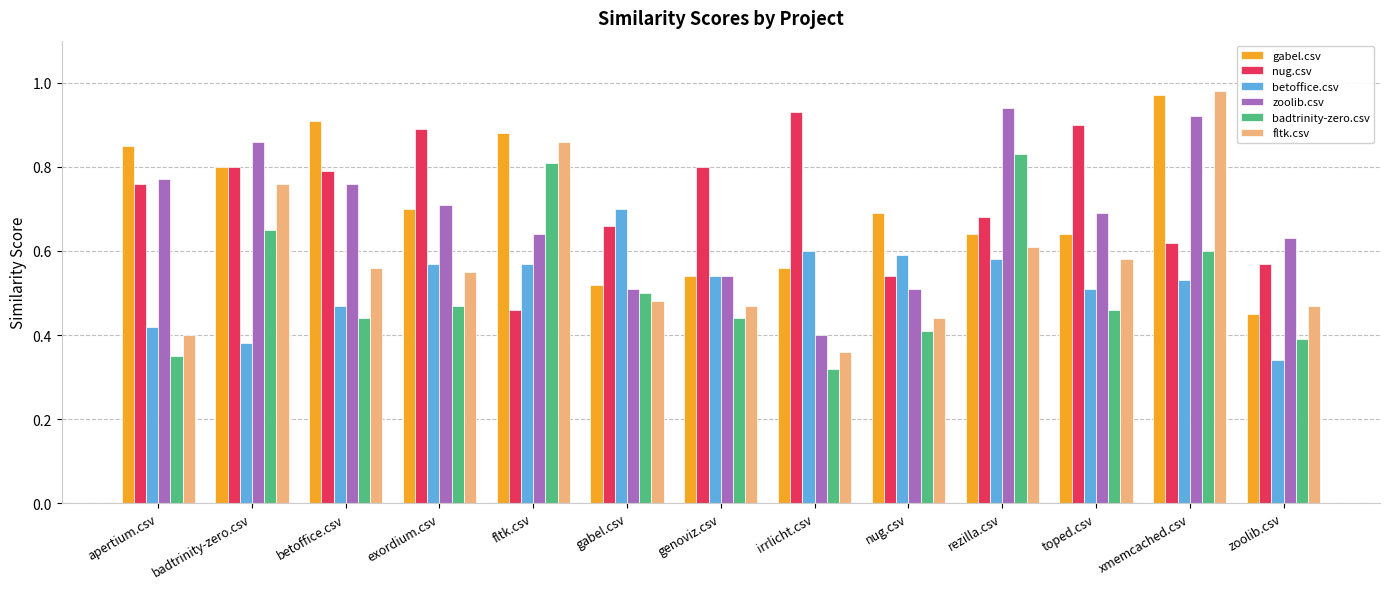

Which series has the largest range (max minus min)?

fltk.csv